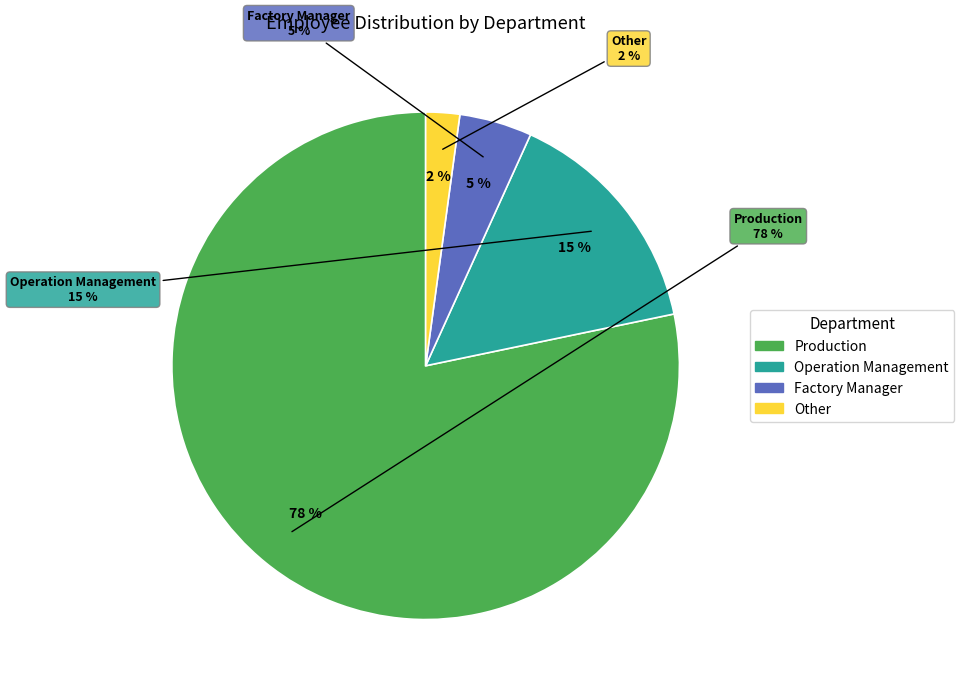

Count the number of slices in the pie.

4